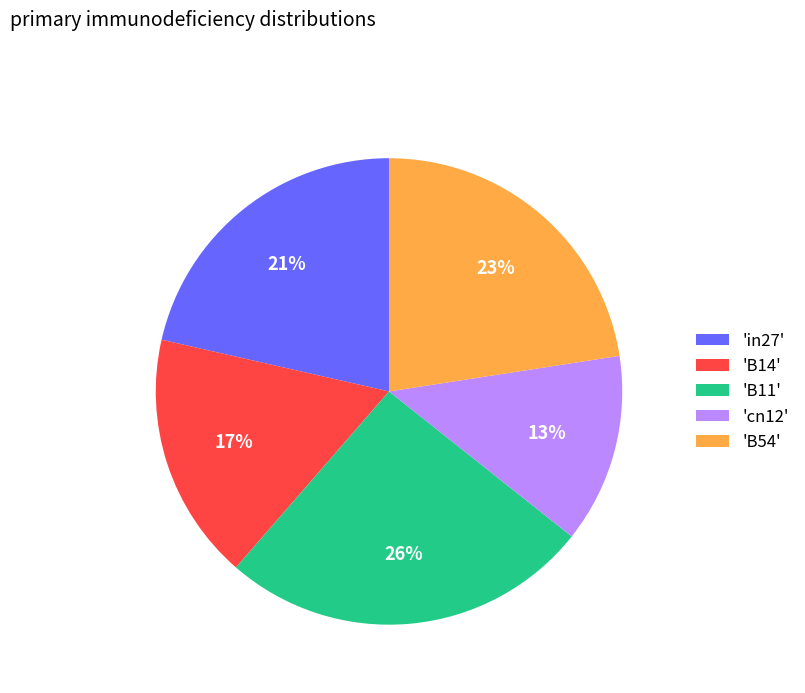

Is there any slice that represents more than half of the pie?

No